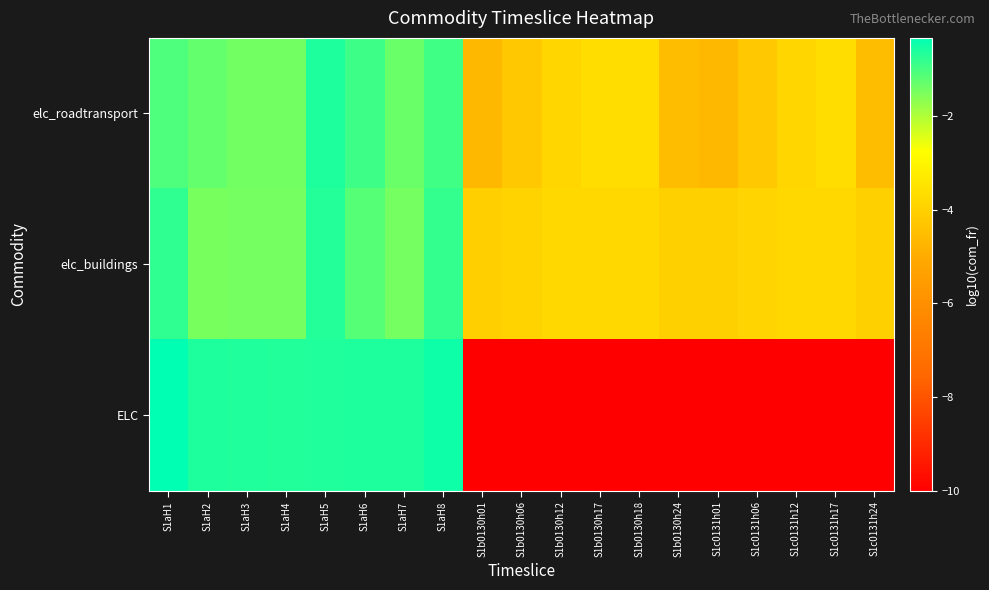

Rank the series at S1aH7 from highest to lowest value.

ELC, elc_roadtransport, elc_buildings